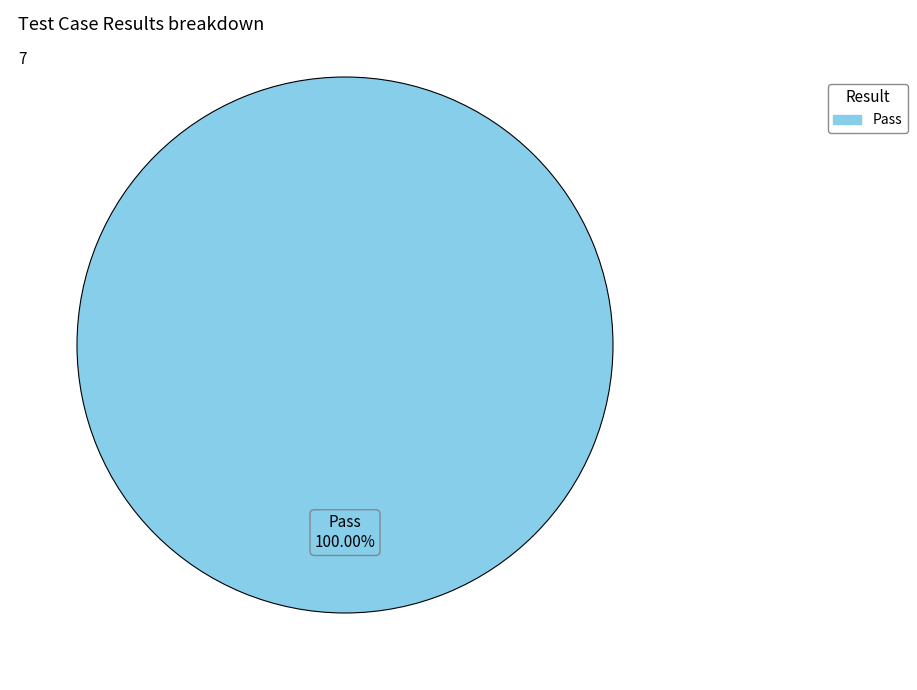

Is there a majority slice in this chart?

Yes